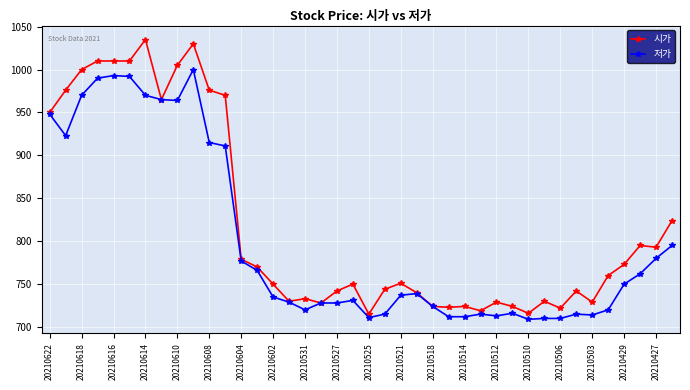

How many lines are shown in the chart?

2